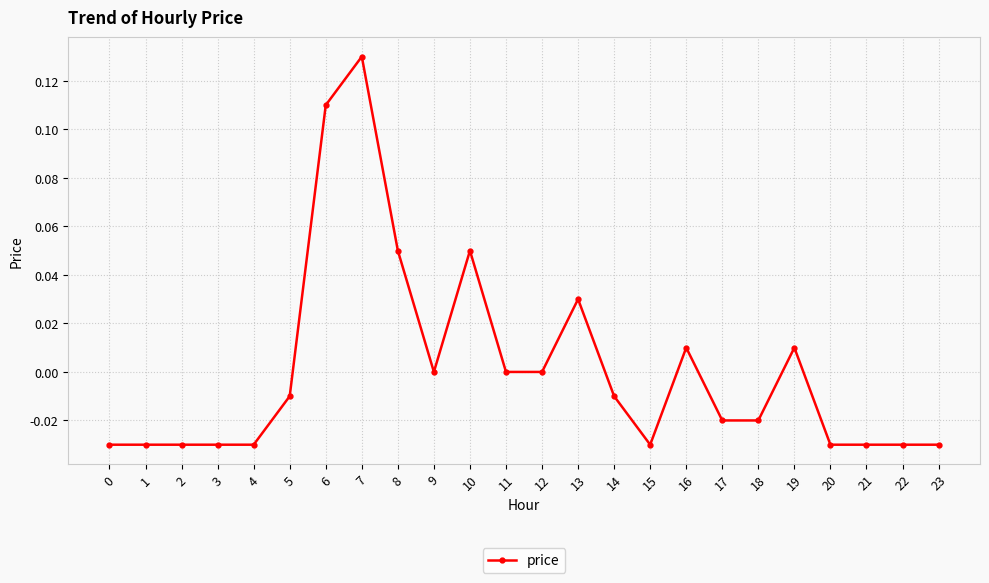

Is it true that the value at 17 is -0.0?

True